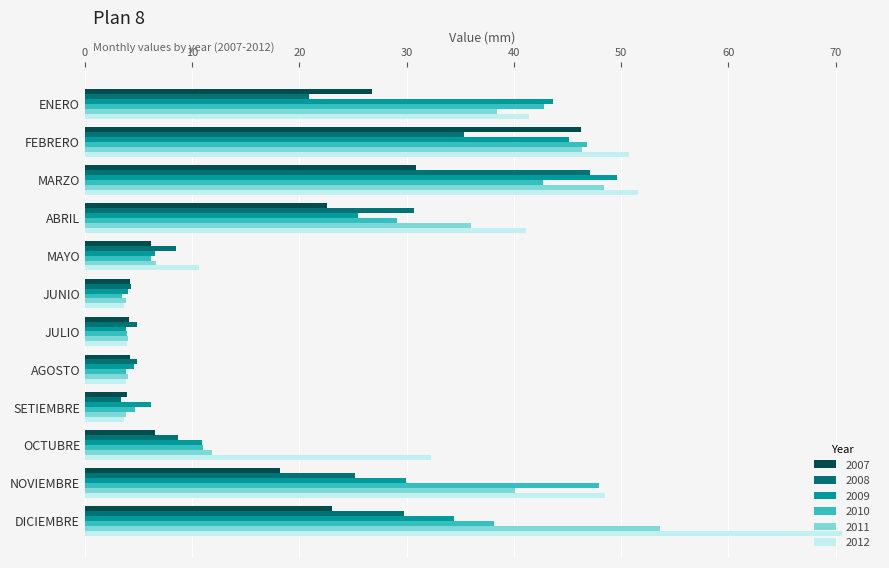

Rank the series by their maximum value, from lowest to highest.

2007, 2008, 2010, 2009, 2011, 2012